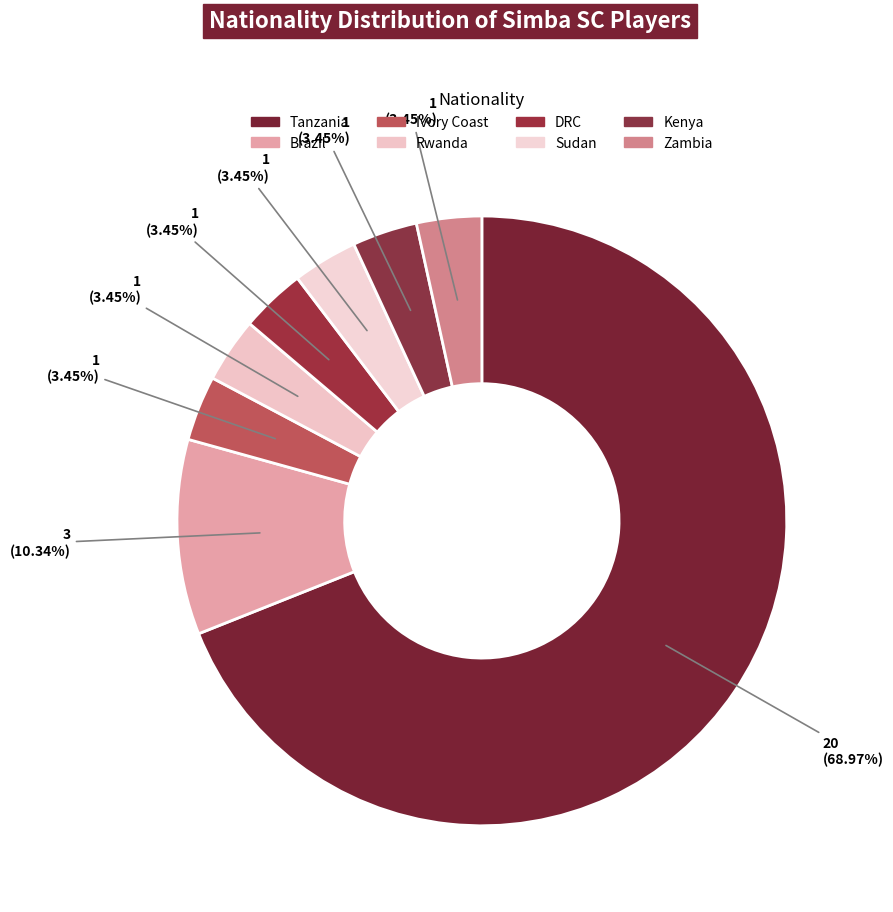

To the nearest percent, what is the combined percentage of Kenya and DRC?

7%